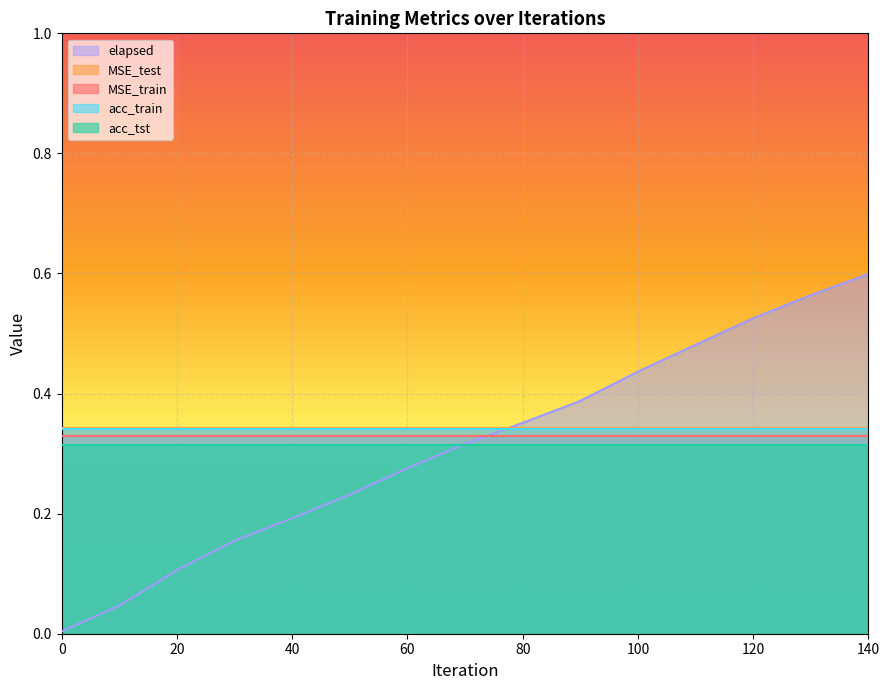

Reading right to left, transcribe all the data shown in this chart.

MSE_train: 0.3	0.3	0.3	0.3	0.3	0.3	0.3	0.3	0.3	0.3	0.3	0.3	0.3	0.3	0.3
MSE_test: 0.3	0.3	0.3	0.3	0.3	0.3	0.3	0.3	0.3	0.3	0.3	0.3	0.3	0.3	0.3
acc_train: 0.3	0.3	0.3	0.3	0.3	0.3	0.3	0.3	0.3	0.3	0.3	0.3	0.3	0.3	0.3
acc_tst: 0.3	0.3	0.3	0.3	0.3	0.3	0.3	0.3	0.3	0.3	0.3	0.3	0.3	0.3	0.3
elapsed: 0.6	0.6	0.5	0.5	0.4	0.4	0.4	0.3	0.3	0.2	0.2	0.2	0.1	0.0	0.0